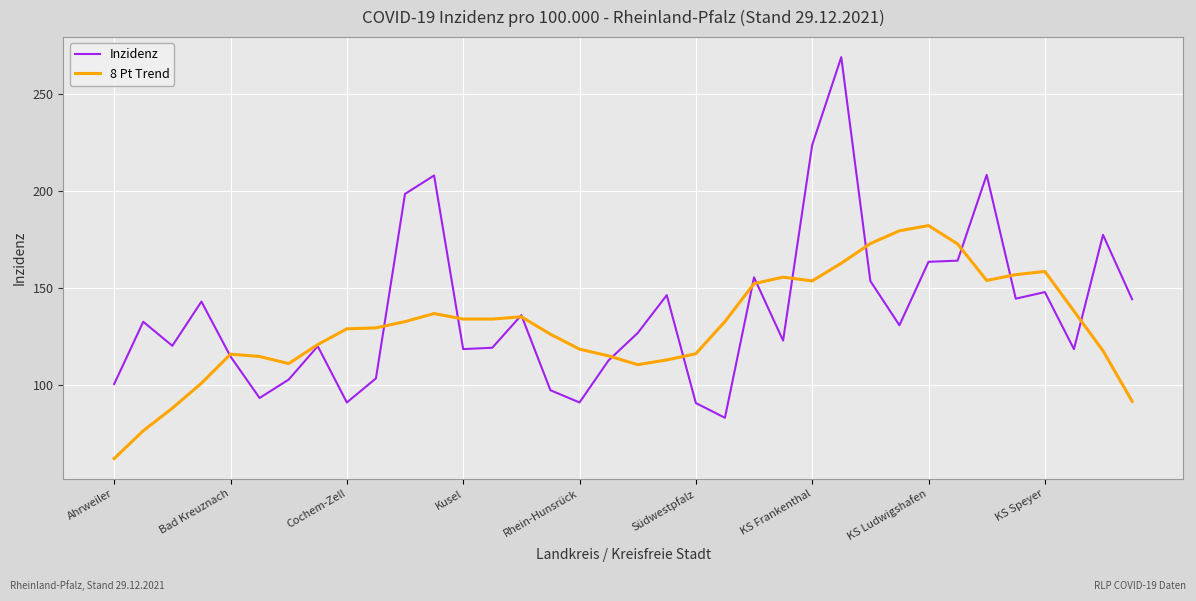

Rank the series by their maximum value, from highest to lowest.

Inzidenz, 8 Pt Trend